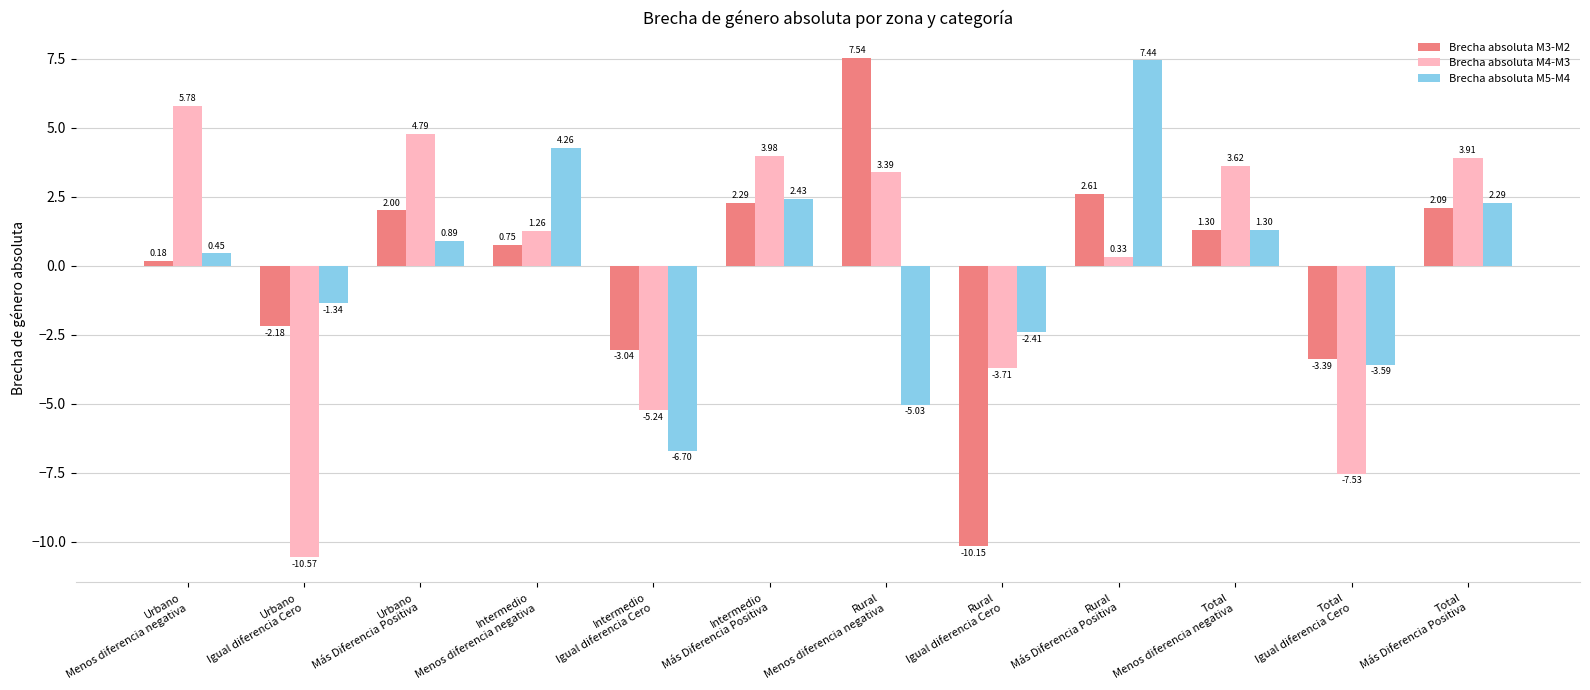

At which label does Brecha absoluta M3-M2 first exceed 1?

Urbano
Más Diferencia Positiva